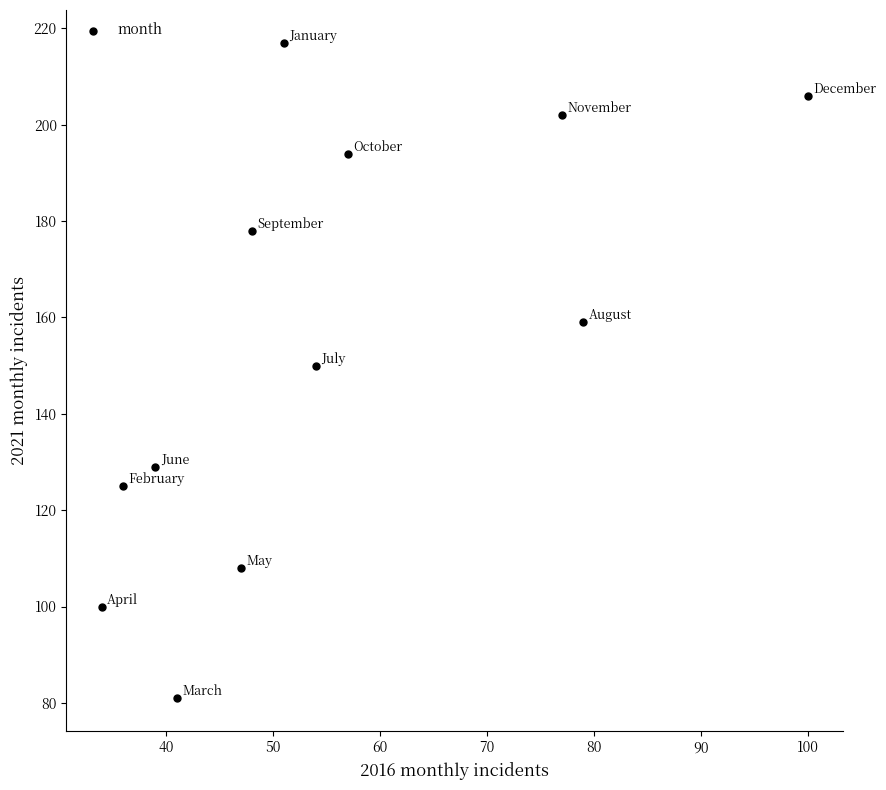

What is the average Y value?

154